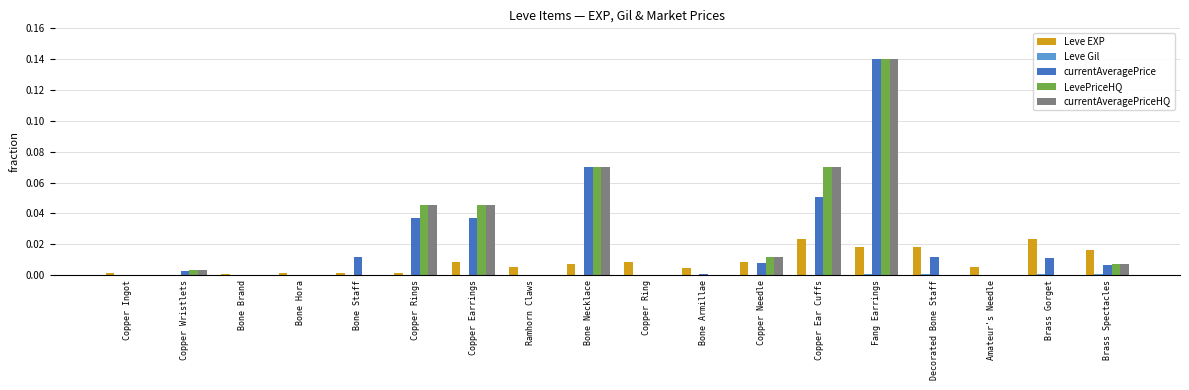

True or false: LevePriceHQ has a value of 0.1 at Bone Staff.

False